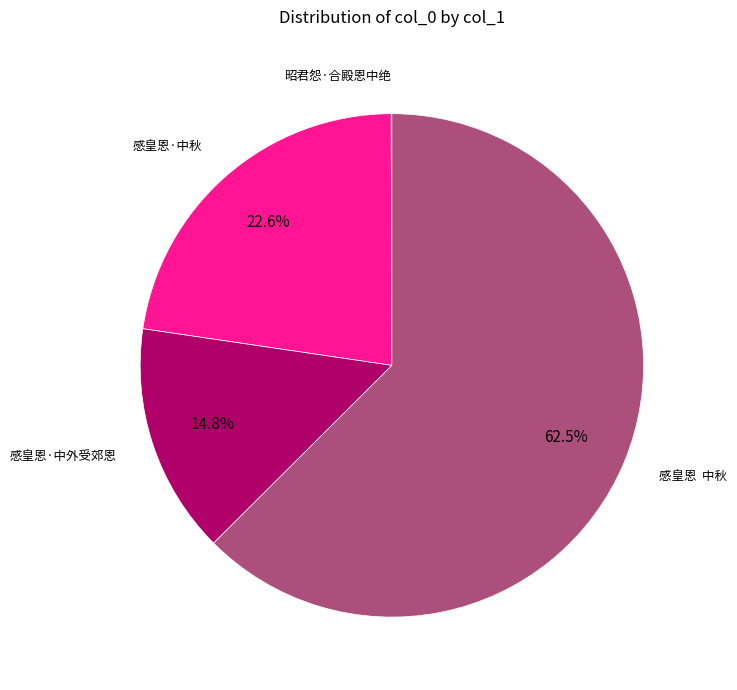

Which category has the smallest portion of the pie?

昭君怨·合殿恩中绝